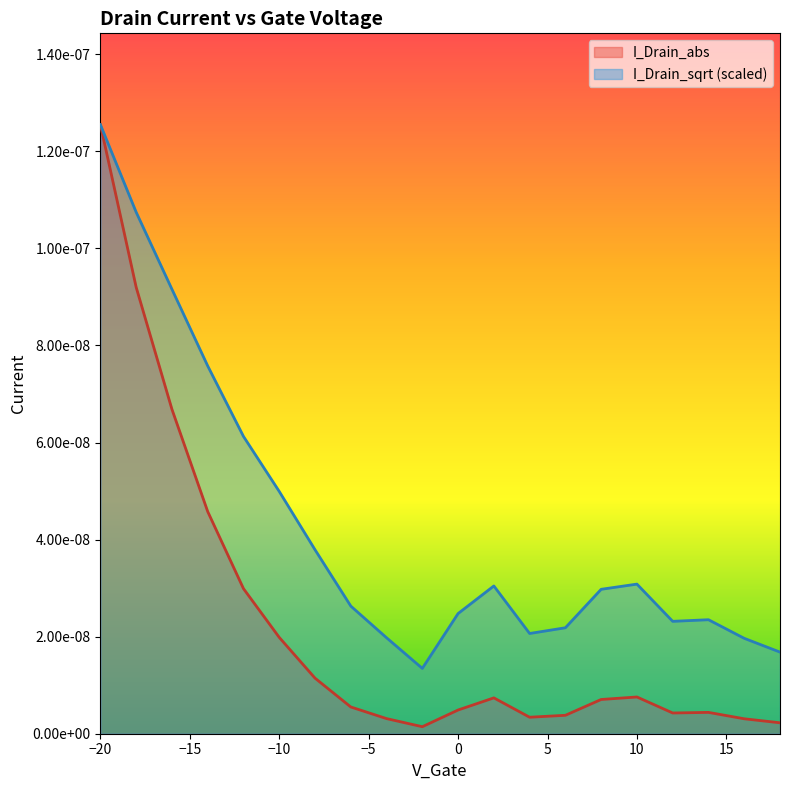

At which category does the data reach its first local peak?

2.0